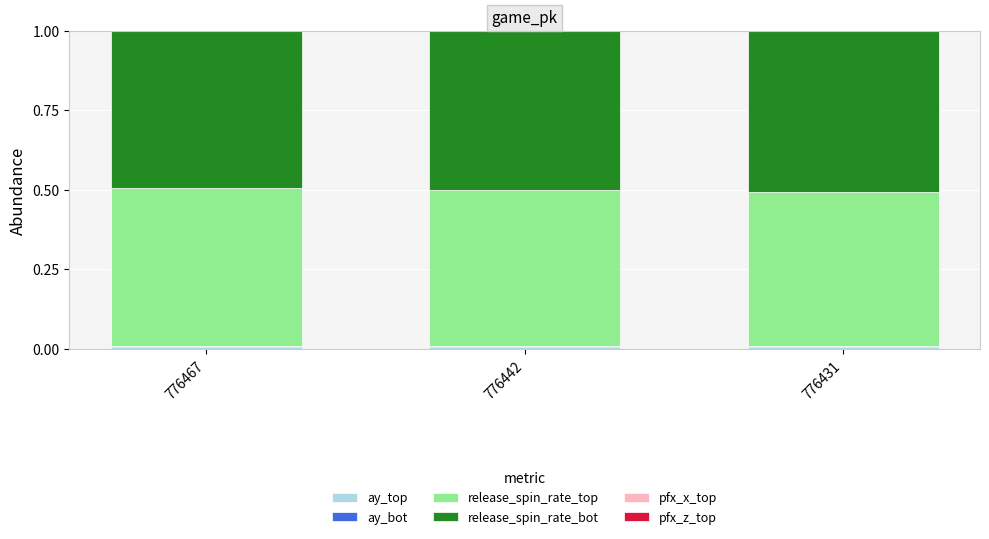

At 776467, list the series in order from smallest to largest.

pfx_x_top, pfx_z_top, ay_bot, ay_top, release_spin_rate_top, release_spin_rate_bot